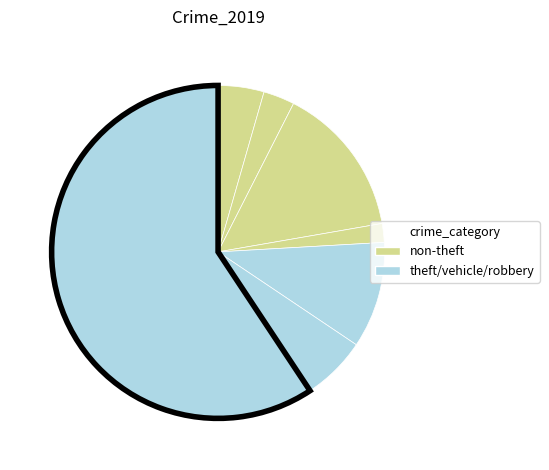

How many segments does this pie chart have?

7